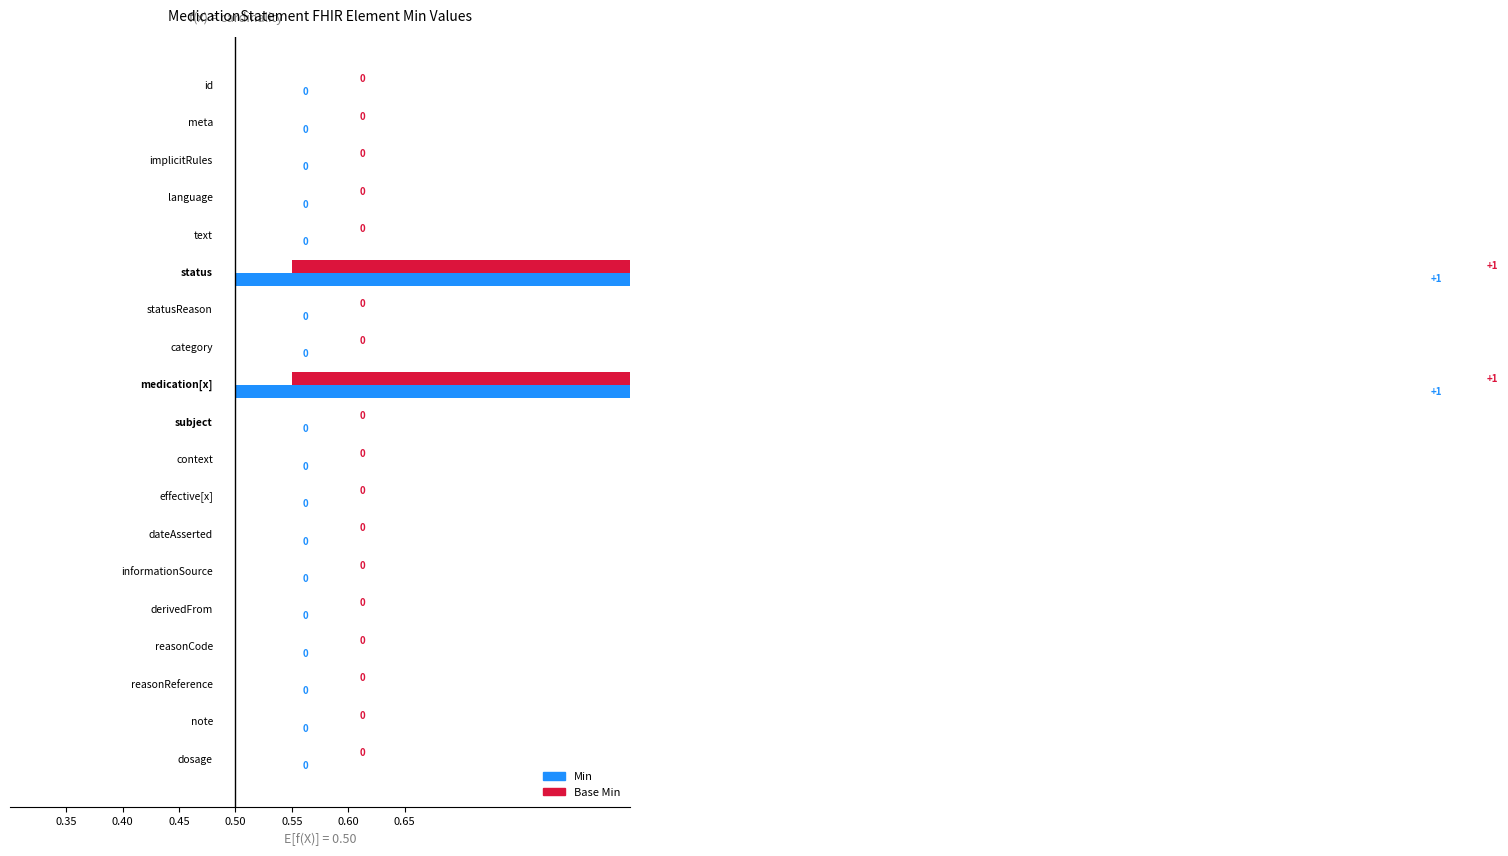

Does the chart contain any negative values?

No